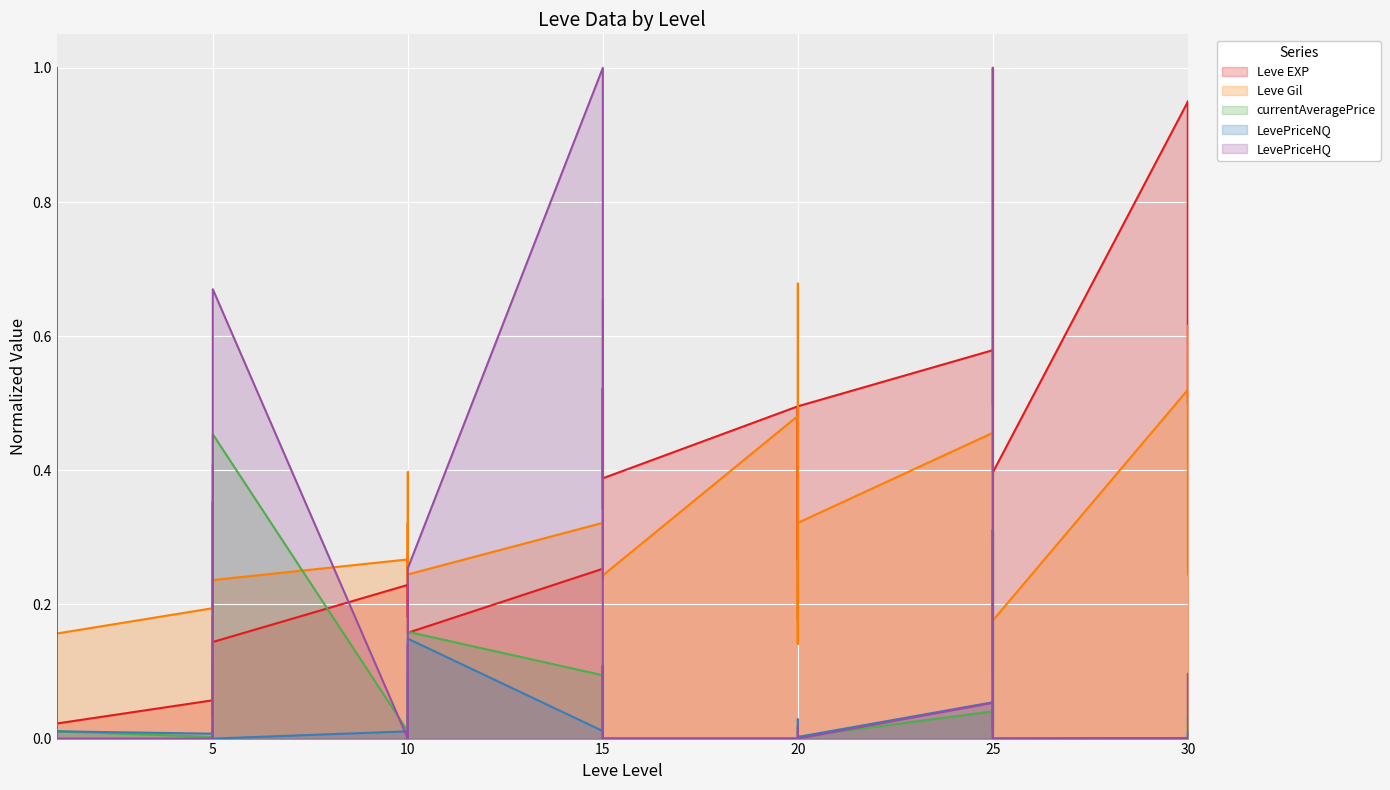

At which label is Leve EXP closest to 0?

1